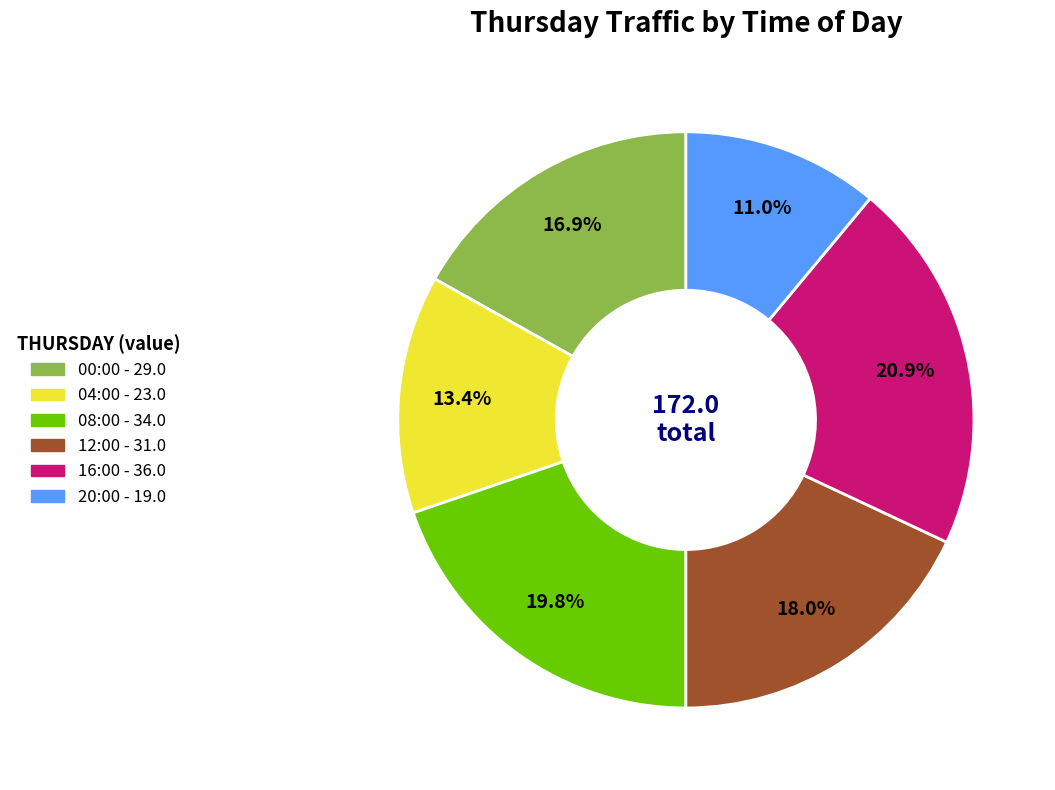

To the nearest percent, what is the combined percentage of 08:00 and 16:00?

41%